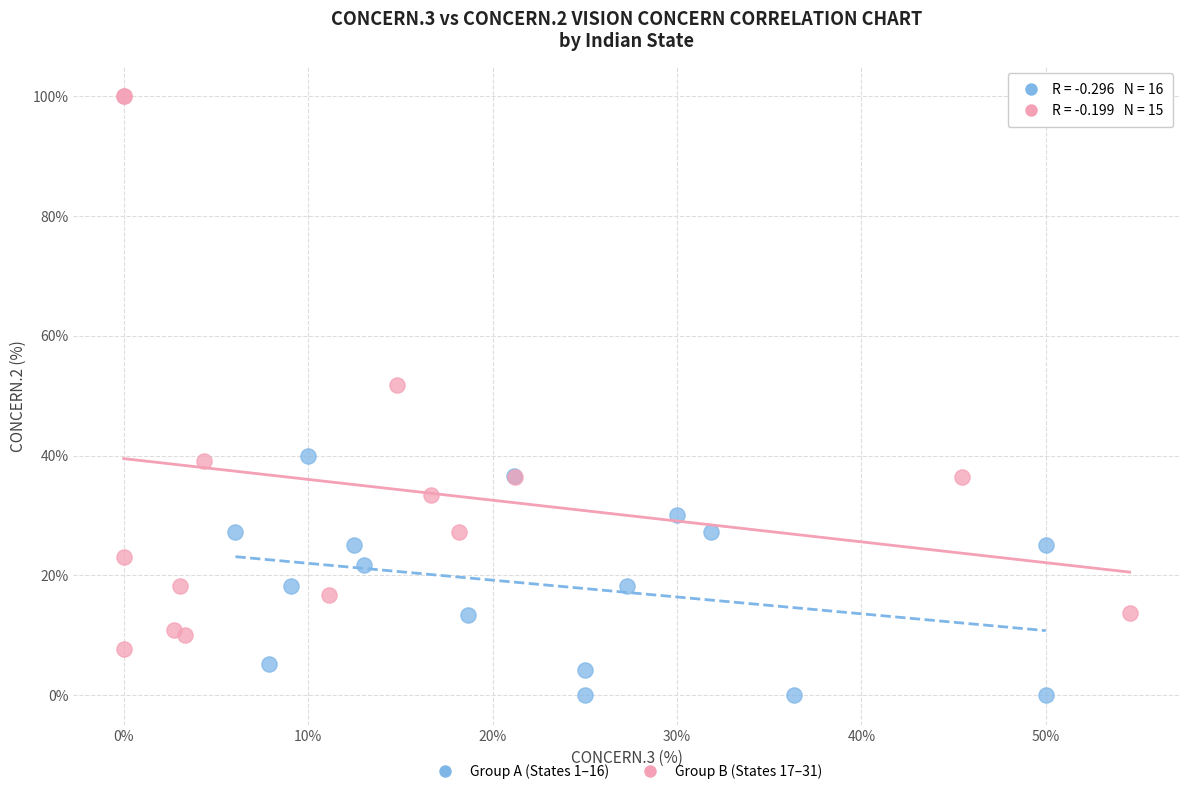

Which series reaches the maximum Y coordinate?

Group B (States 17–31)